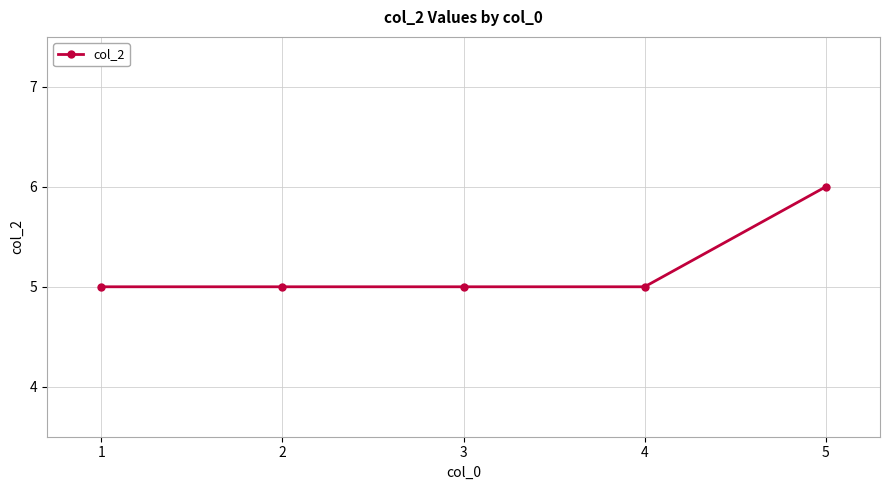

What is the value of the 2nd point from the left?

5